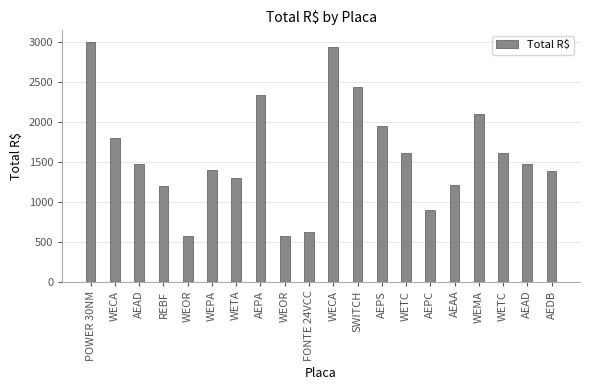

Read the value at AEDB.

1380.0